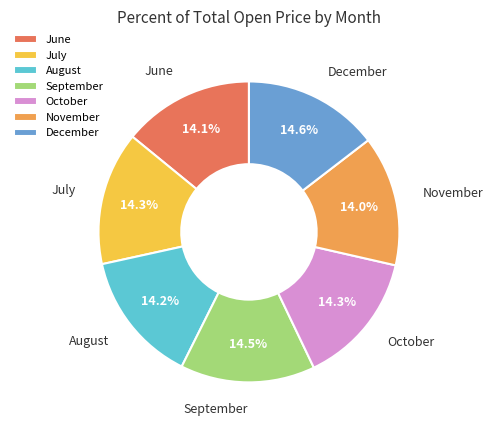

What is the ratio of the value at September to the value at July?

1.0